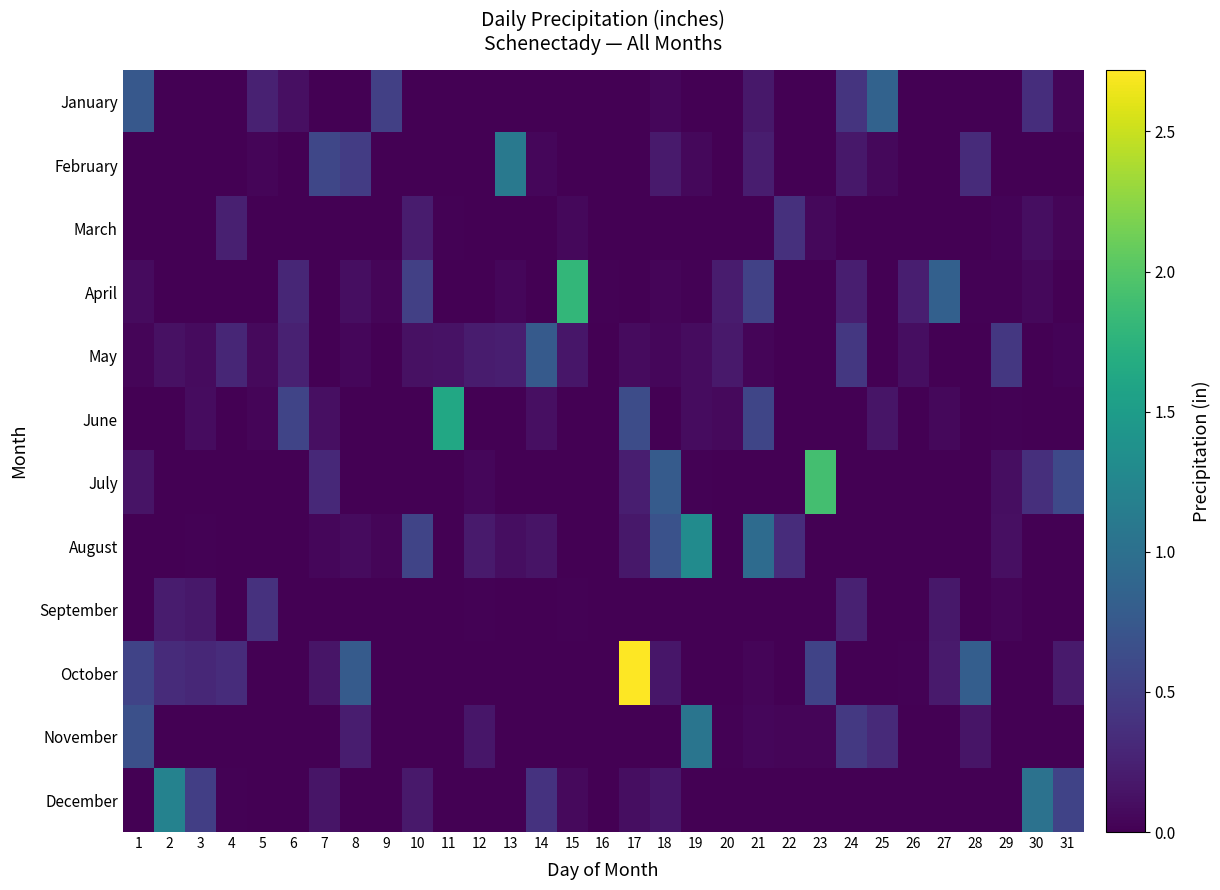

Between 25 and 26, which series saw the biggest shift?

January